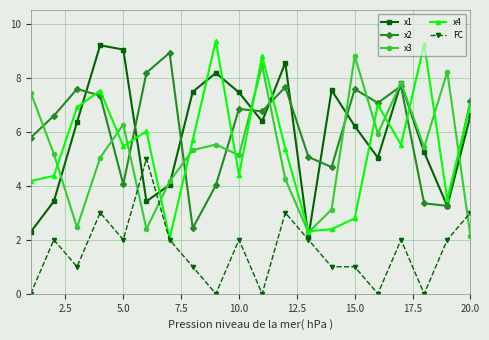

What is the value of the x4 point at the 6th from the left?

6.0